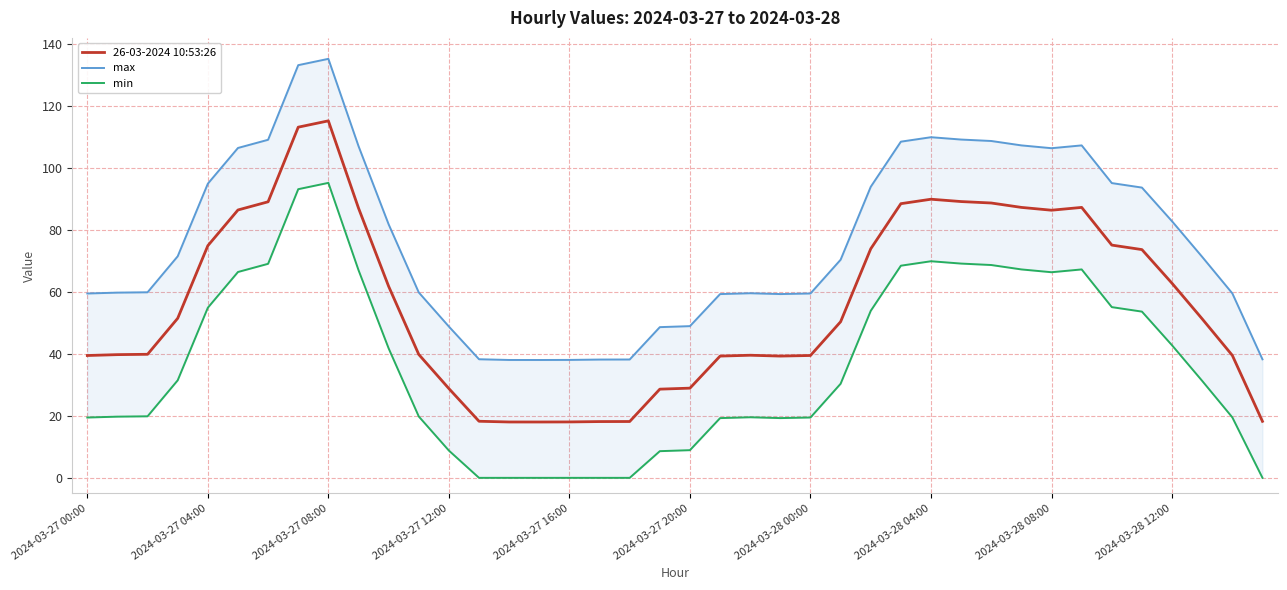

Between 2024-03-27 20:00 and 13, which series saw the biggest shift?

26-03-2024 10:53:26